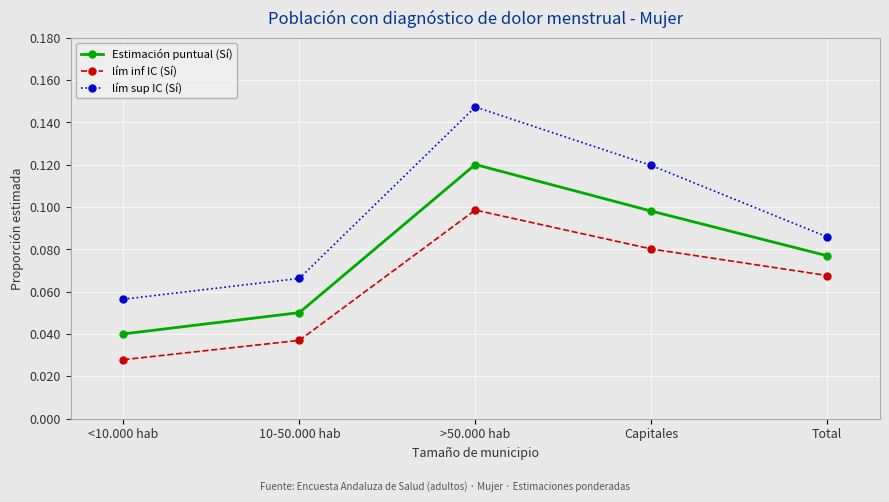

Which series changed the most between 10-50.000 hab and Capitales?

lím sup IC (Sí)